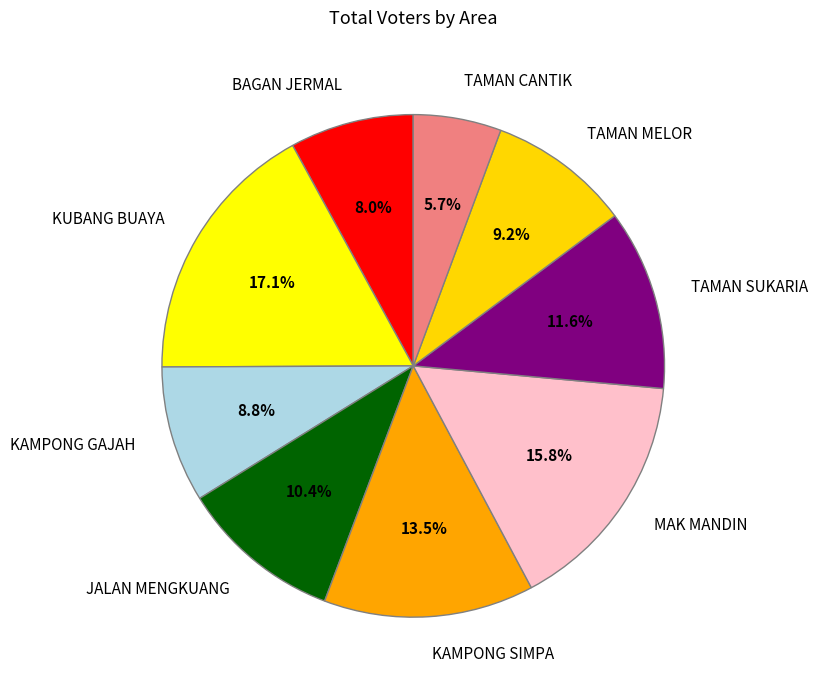

To the nearest percent, what is the average slice percentage?

11%